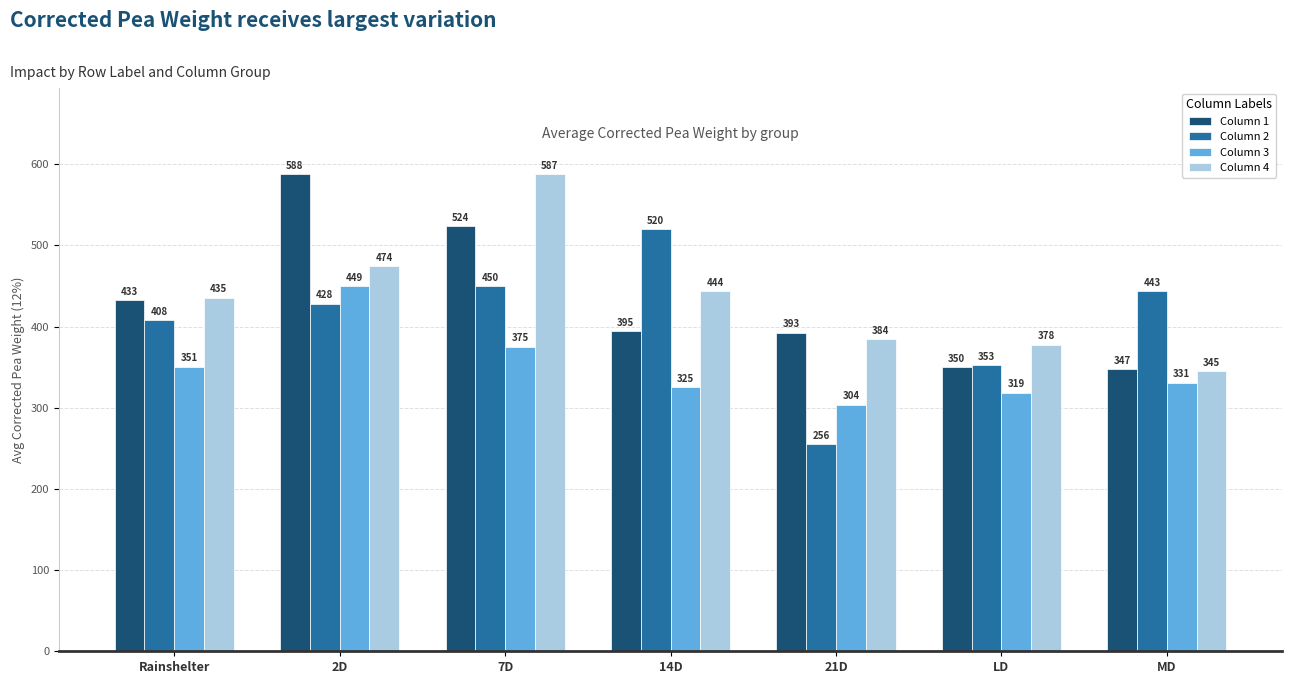

Between 2D and LD, which series saw the biggest shift?

Column 1